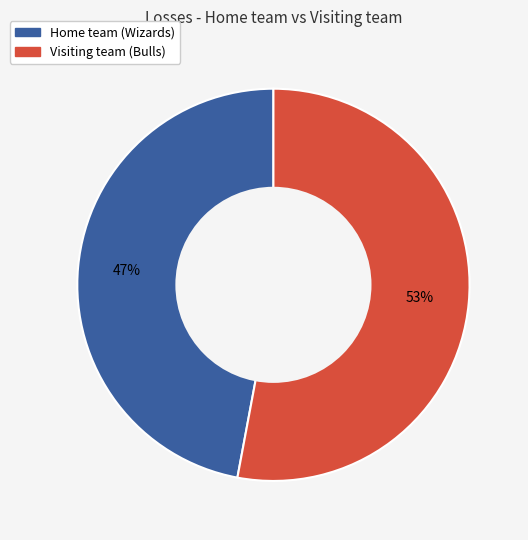

Count the number of slices in the pie.

2